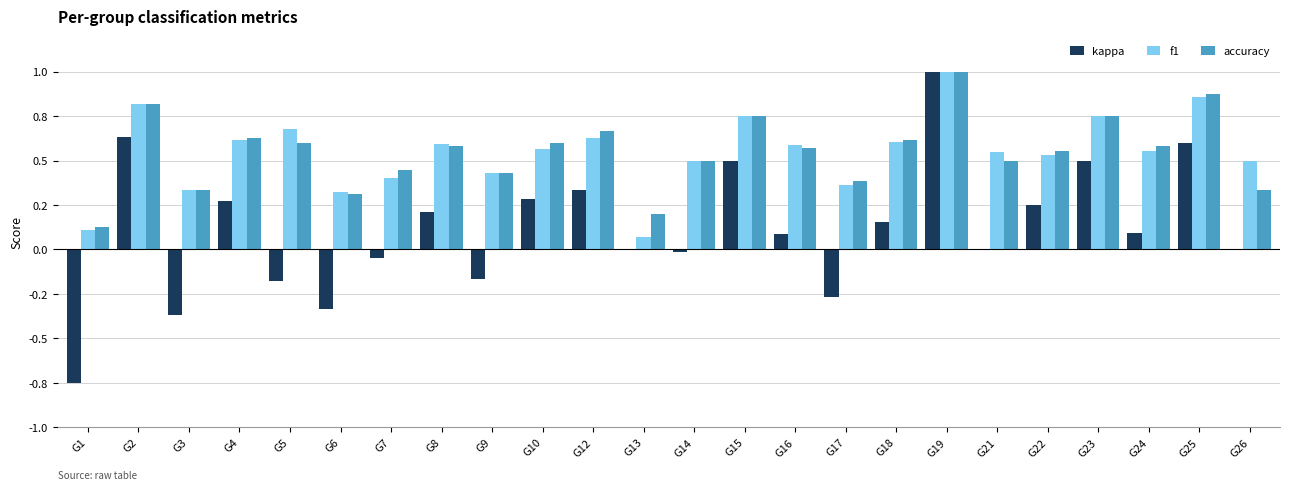

Are the bars horizontal?

No